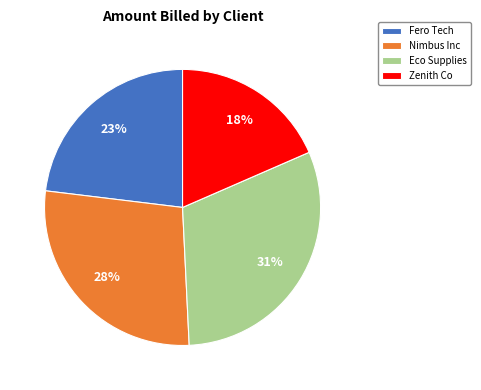

Which category has the smallest portion of the pie?

Zenith Co